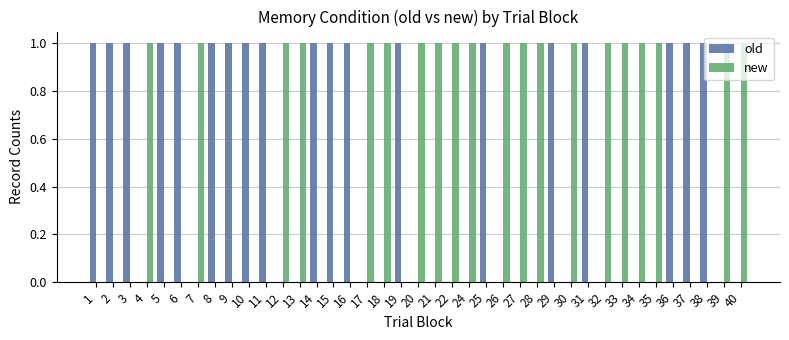

What is the sum of all old values?

19